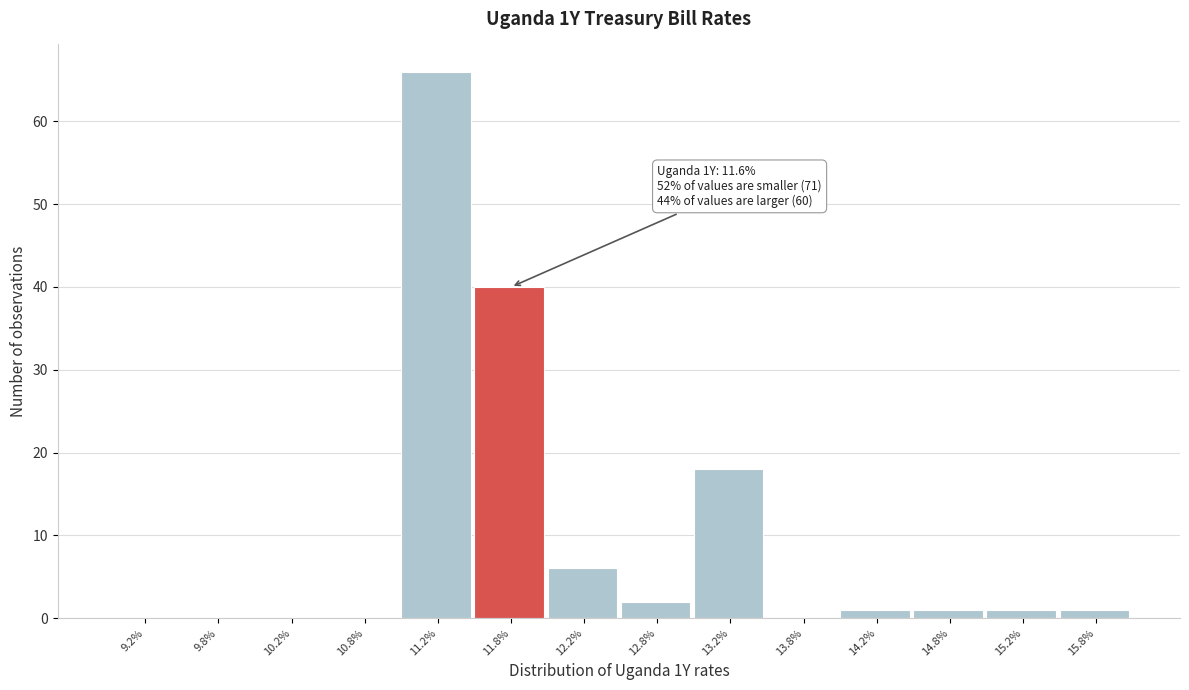

Which range on the x-axis has the tallest bar?

11.0 to 11.5